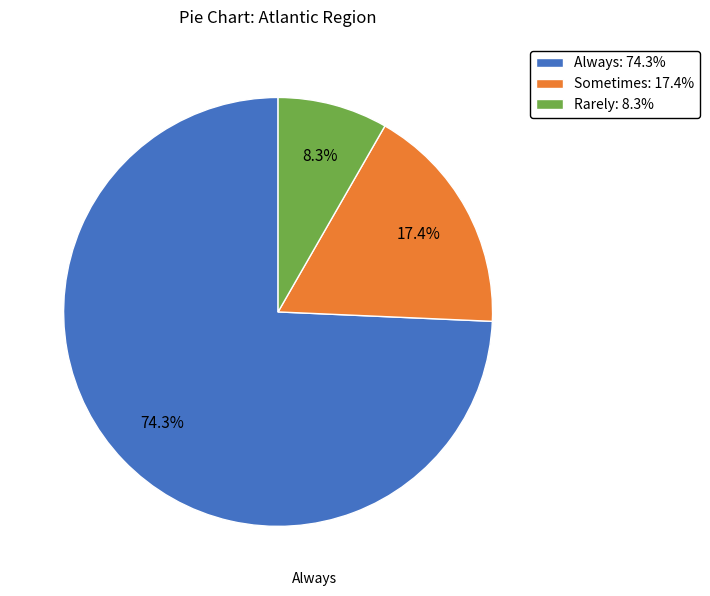

Combined, what portion of the pie is Sometimes and Rarely?

25.7%